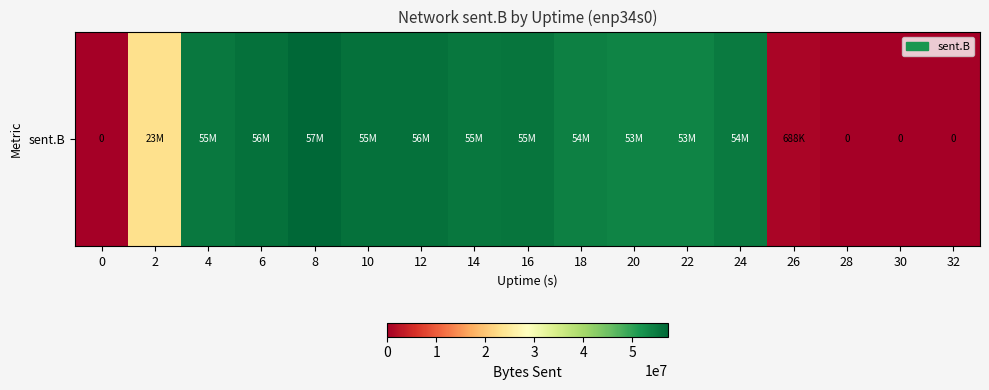

True or false: the data shows 54102831 at 18.

True